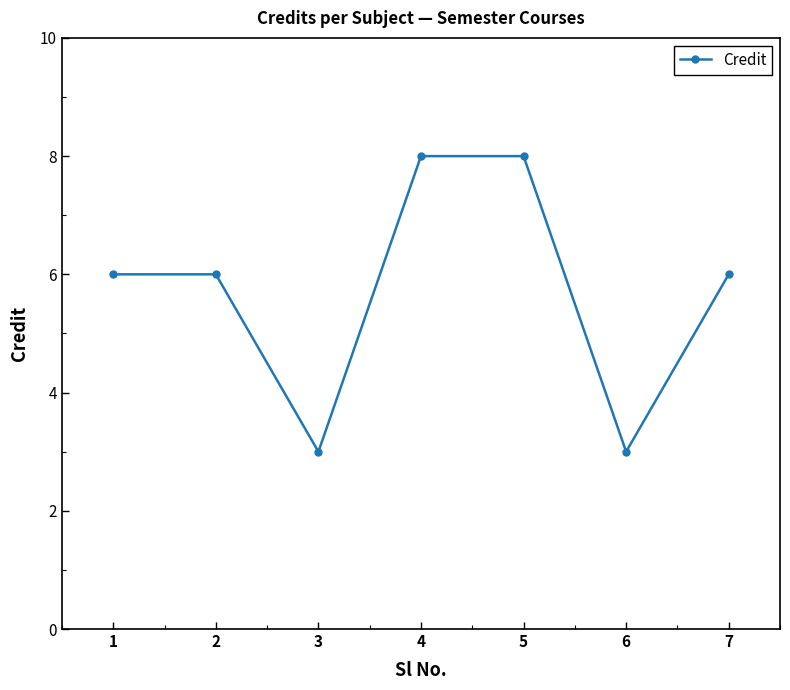

What is the greatest value displayed?

8